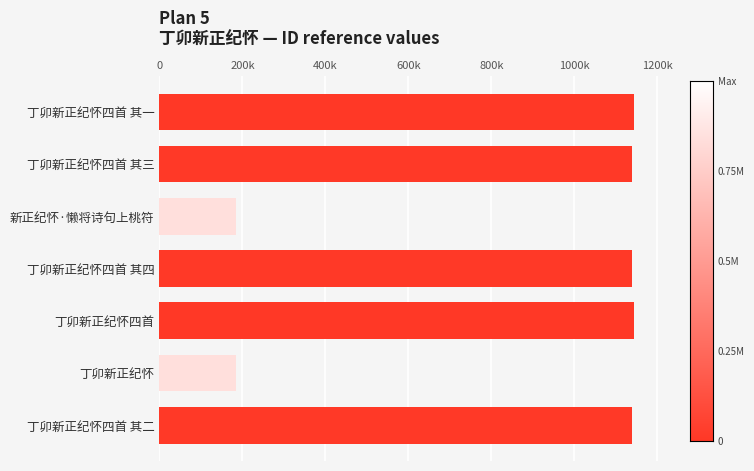

Are the bars horizontal?

Yes